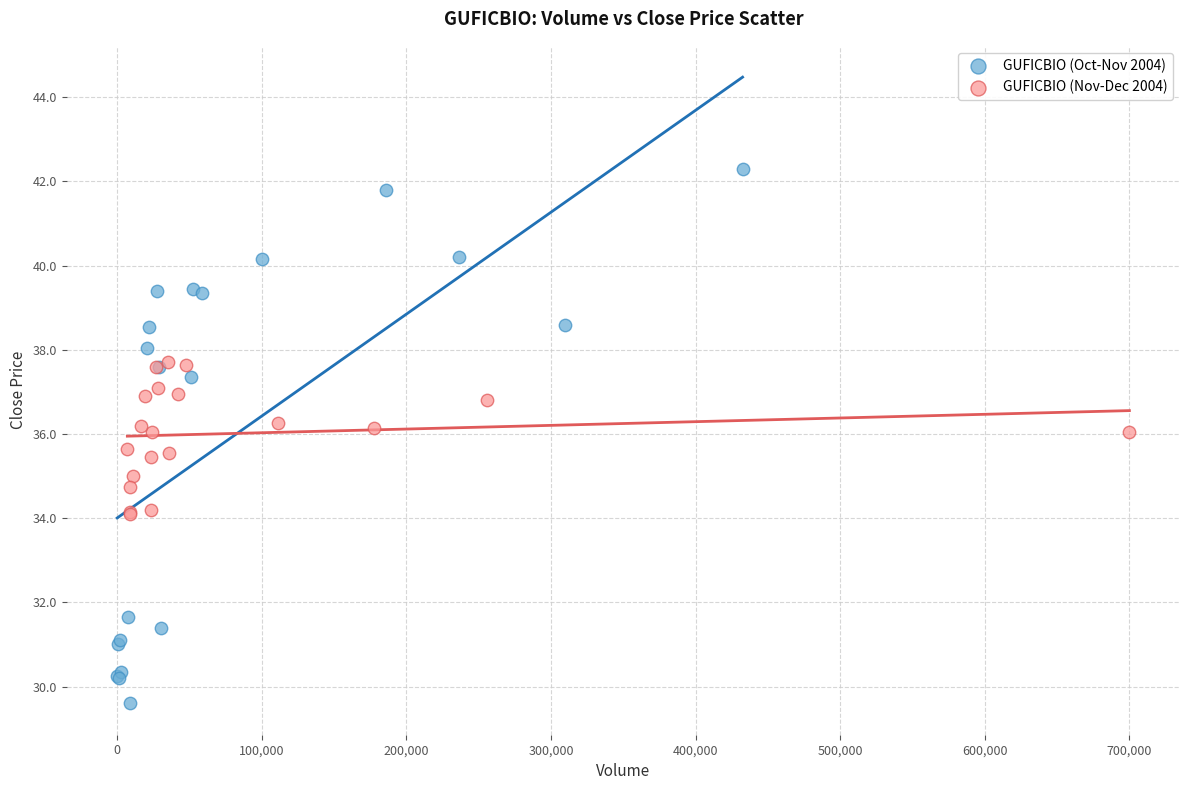

Which series contains the highest Y value?

GUFICBIO (Oct-Nov 2004)